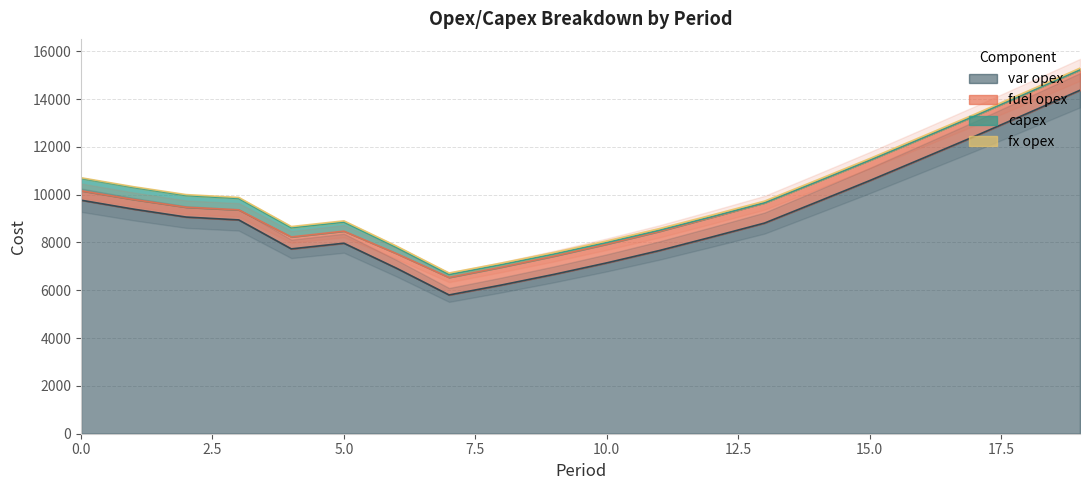

What is the average value of the var opex series?

9119